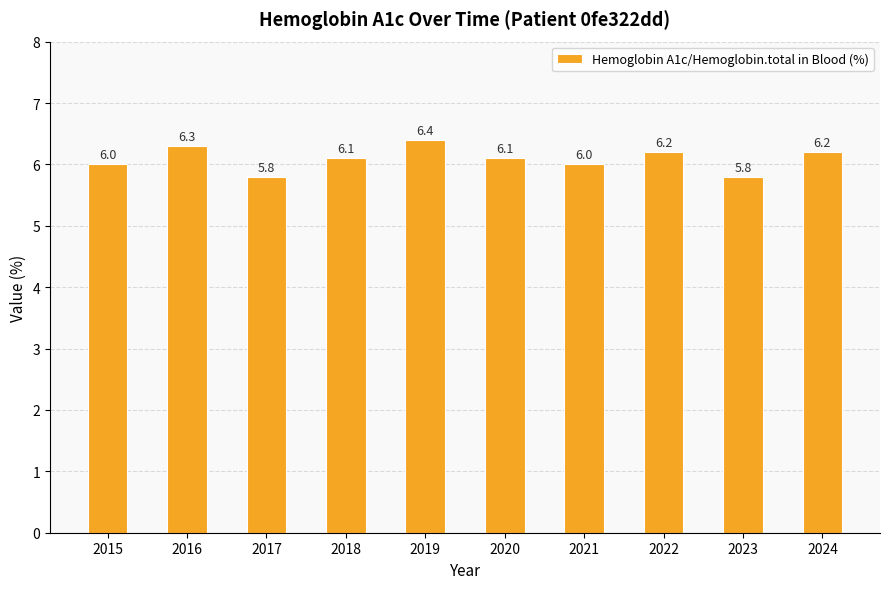

Does the chart contain any negative values?

No